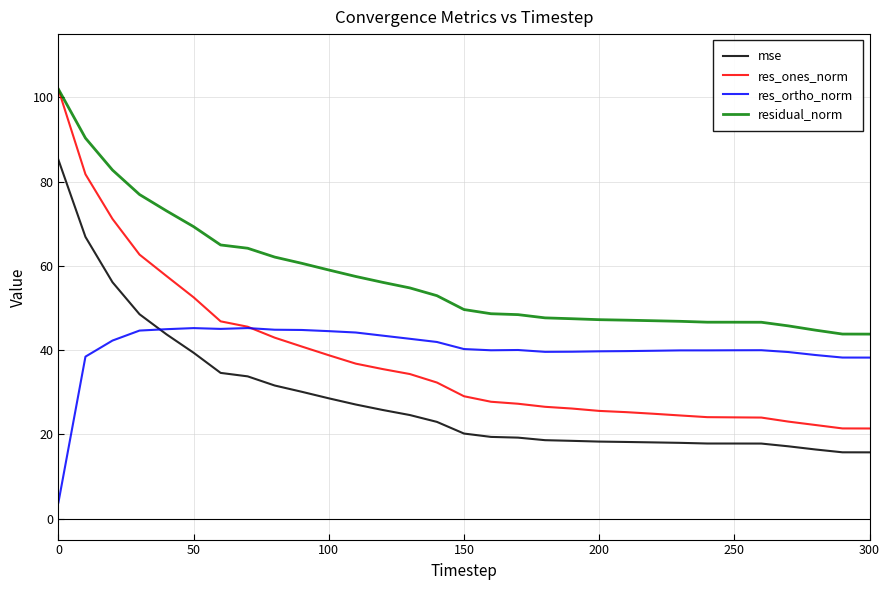

What is the highest value of the res_ones_norm series?

101.9